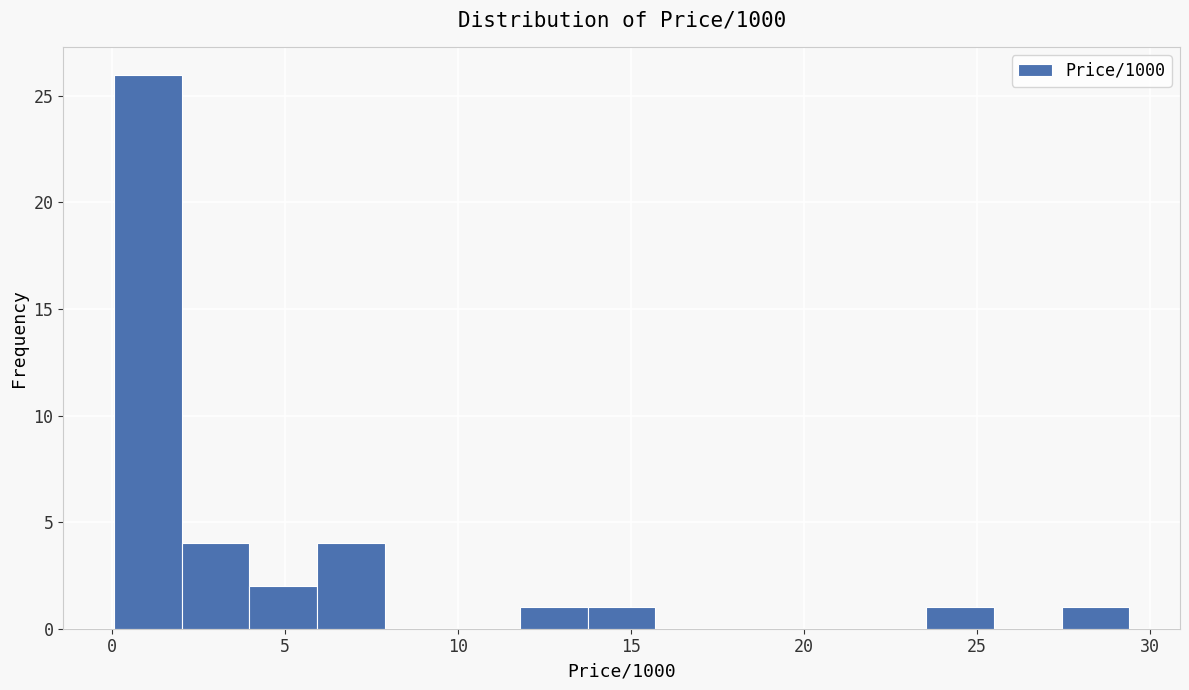

Read against the x-axis, roughly where is the centre of the tallest bar?

1.0